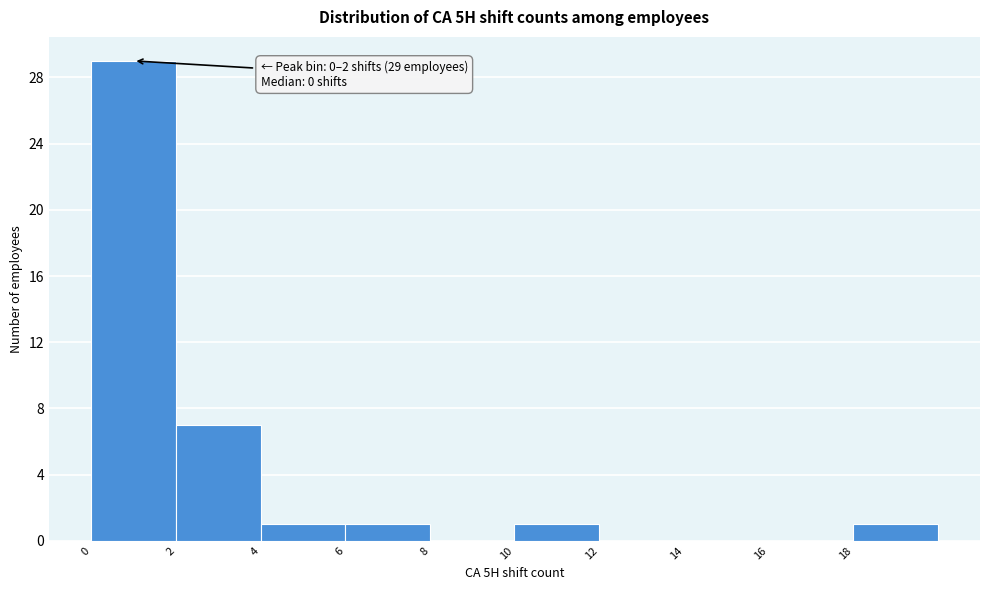

Which range on the x-axis has the tallest bar?

0 to 2